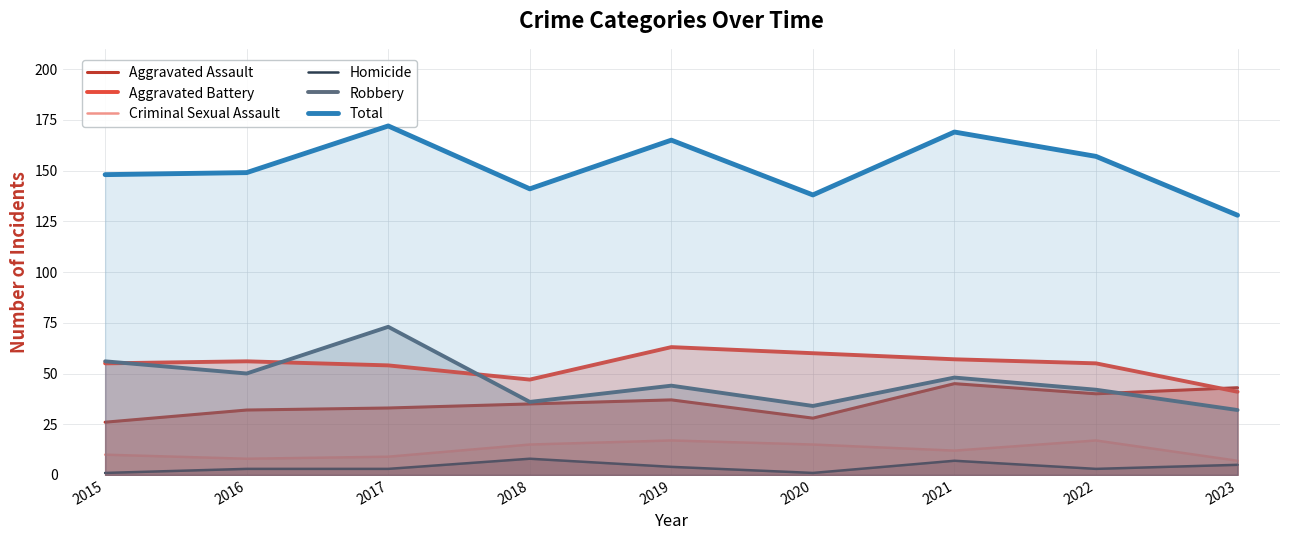

At which label does Aggravated Assault first exceed 35?

2019